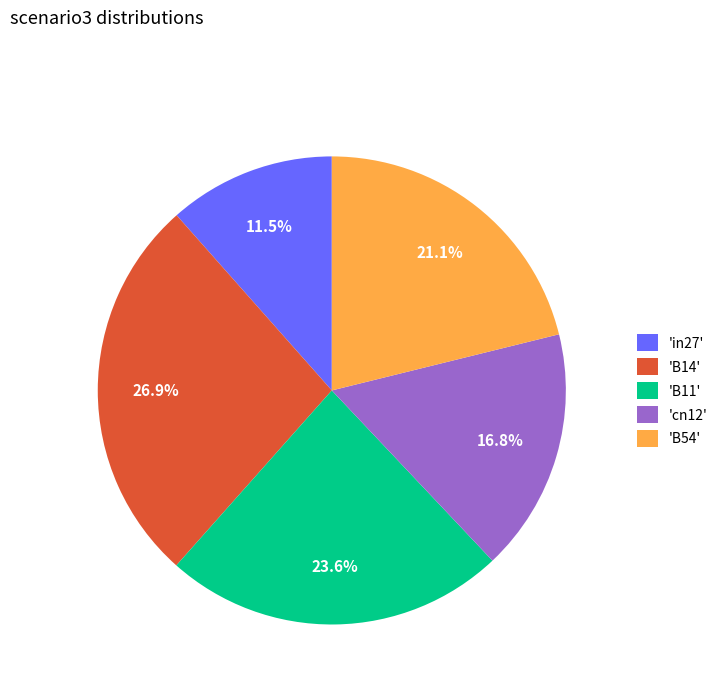

Count the number of slices in the pie.

5